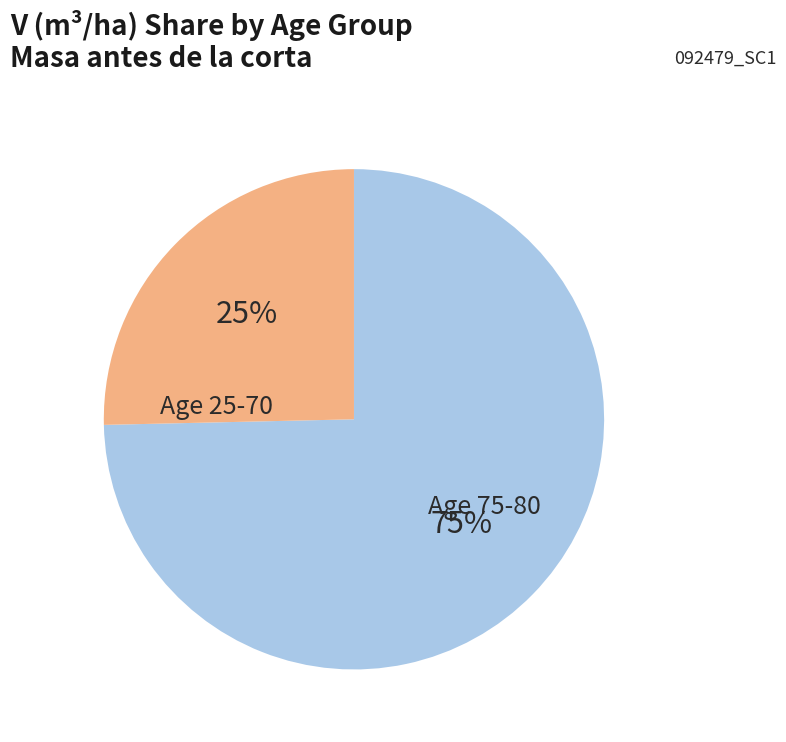

To the nearest percent, what is the average slice percentage?

50%